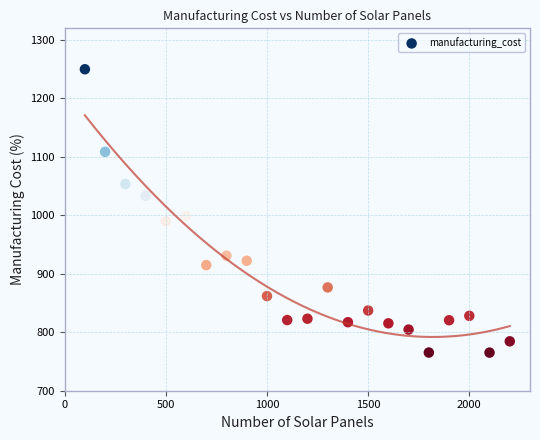

What is the range of Y values (max minus min)?

484.8